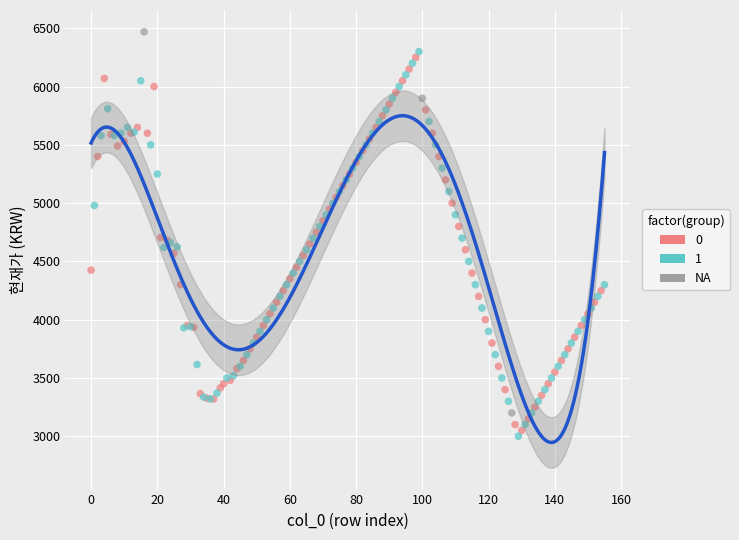

Which series reaches the maximum Y coordinate?

NA